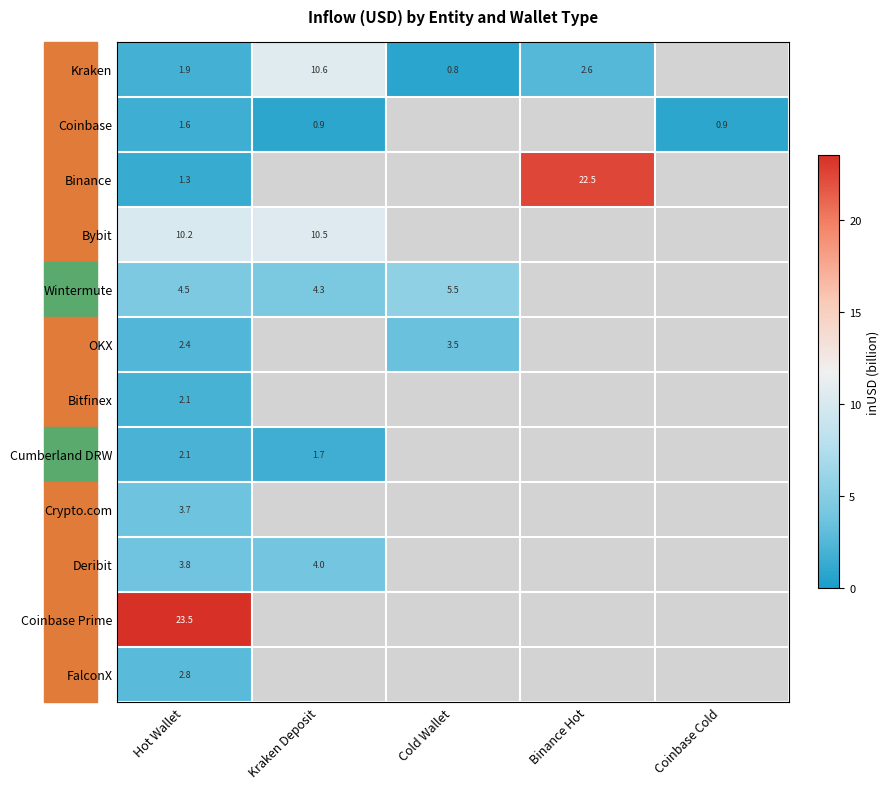

Where is Cumberland DRW nearest to the value 1?

Kraken Deposit